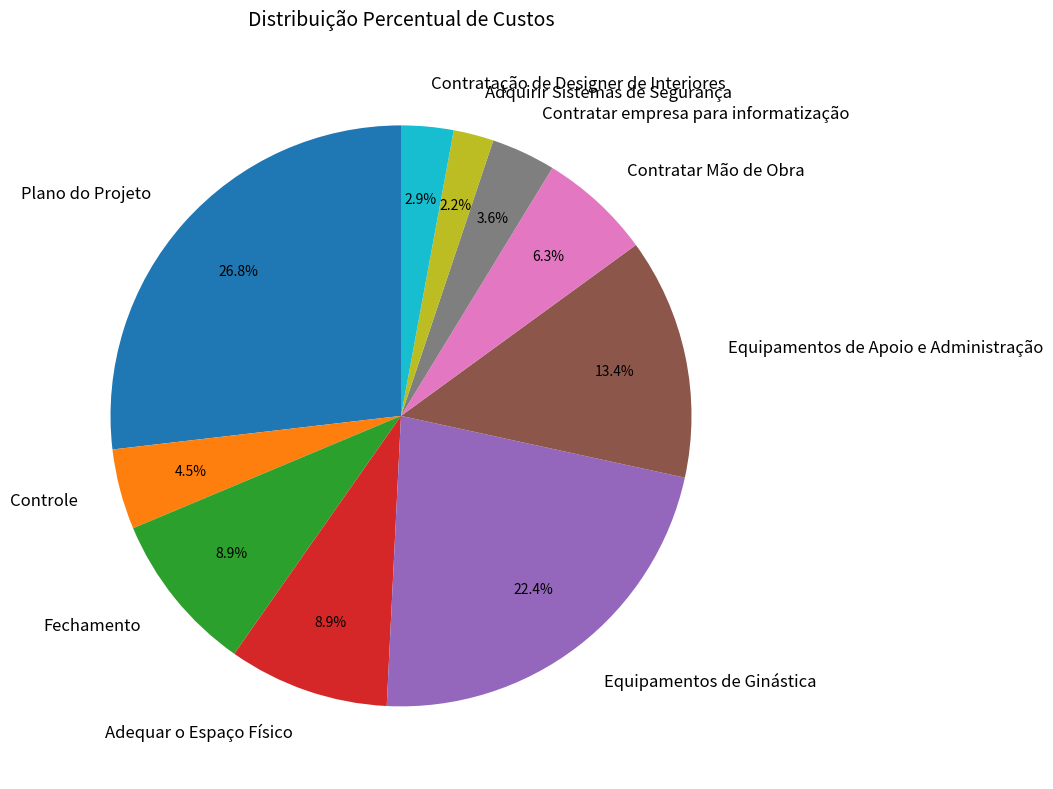

To the nearest percent, what is the difference between the largest and smallest slice percentages?

25%